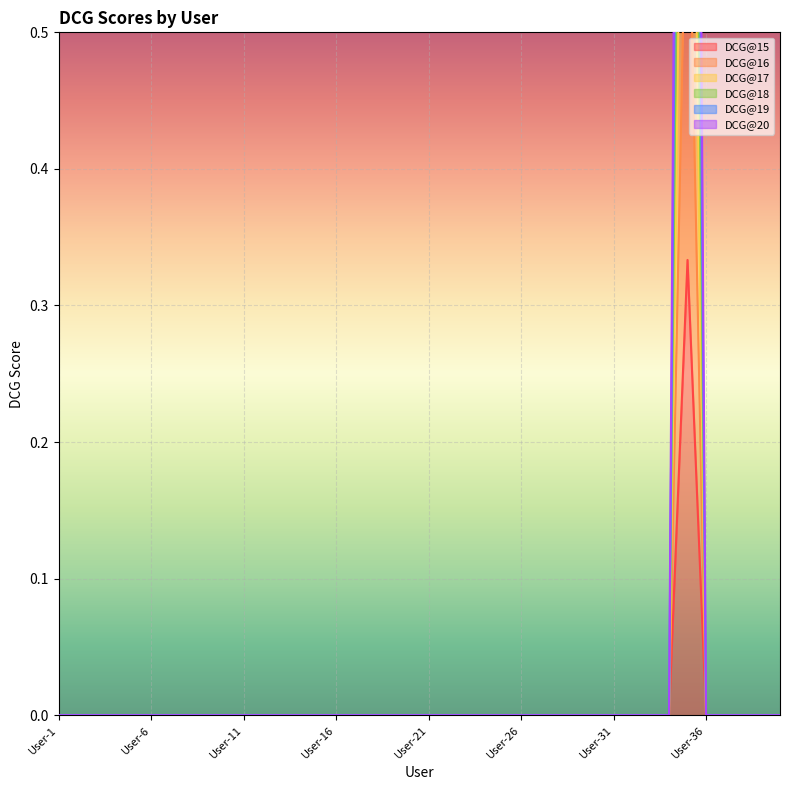

Rank the series at User-13 from highest to lowest value.

DCG@15, DCG@16, DCG@17, DCG@18, DCG@19, DCG@20